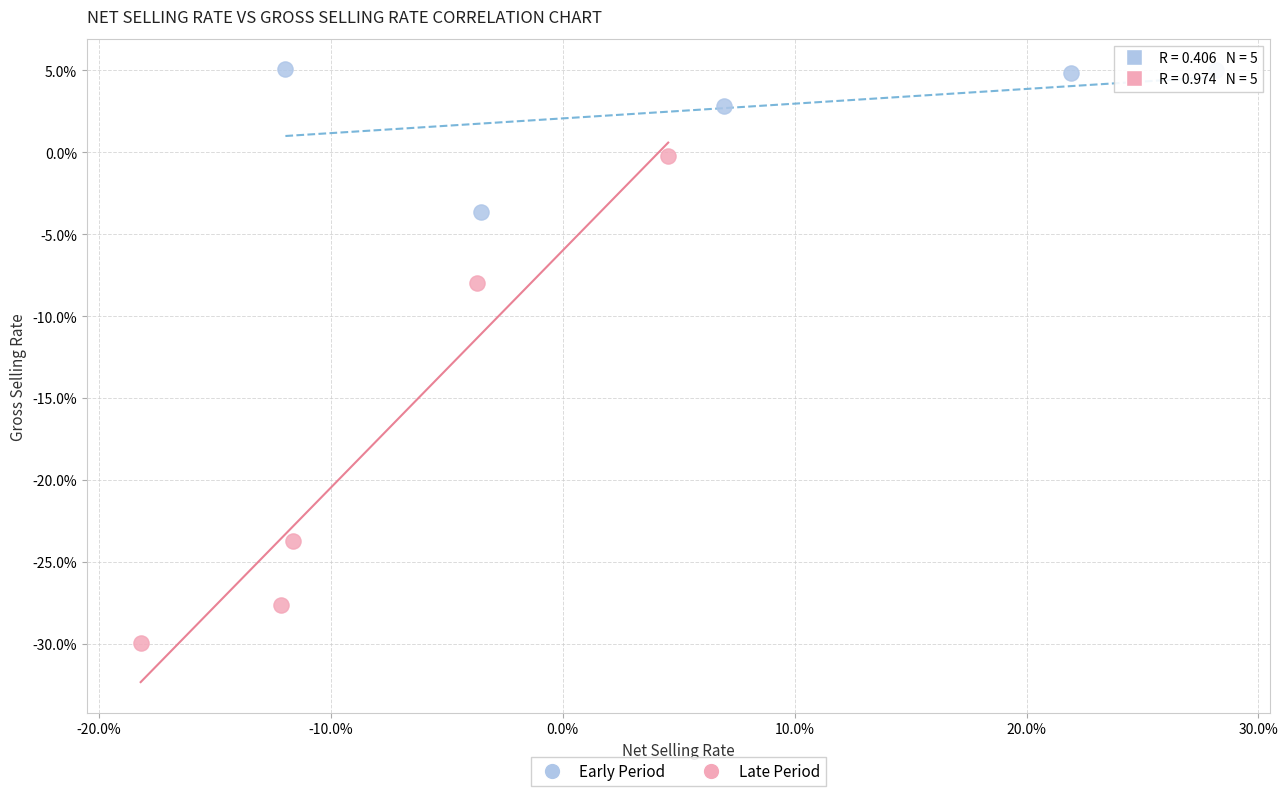

Which series has the largest Y range (max minus min)?

Late Period